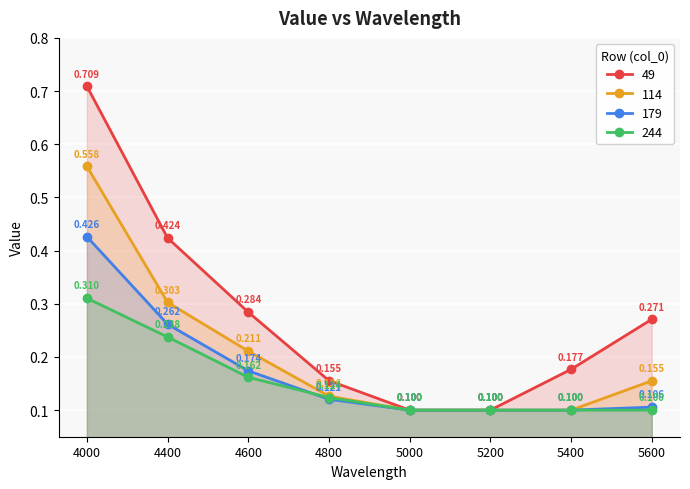

Which series has the largest total across all categories?

49